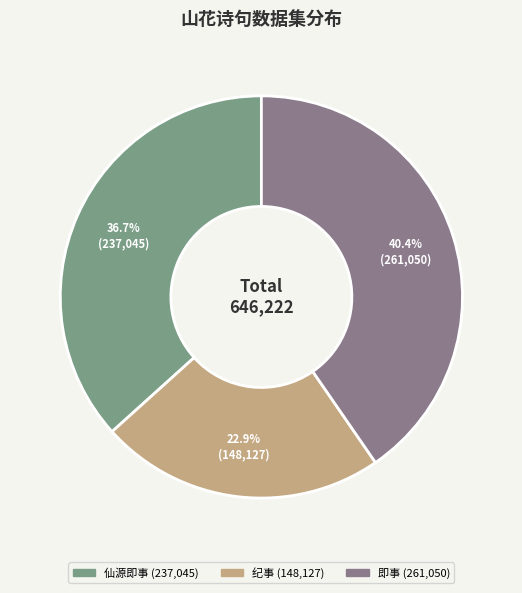

How many segments does this pie chart have?

3